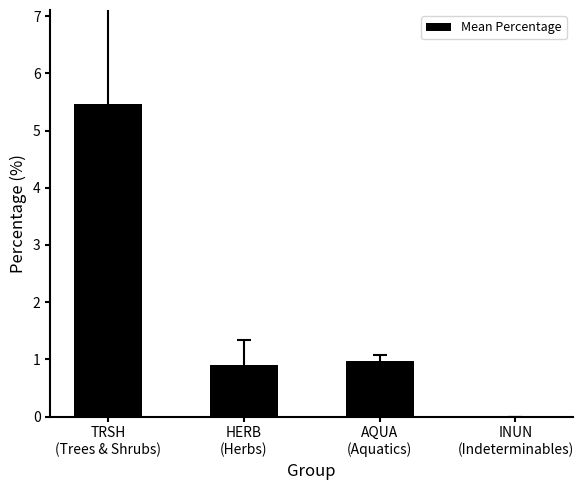

Where is the data nearest to the value 2?

AQUA
(Aquatics)